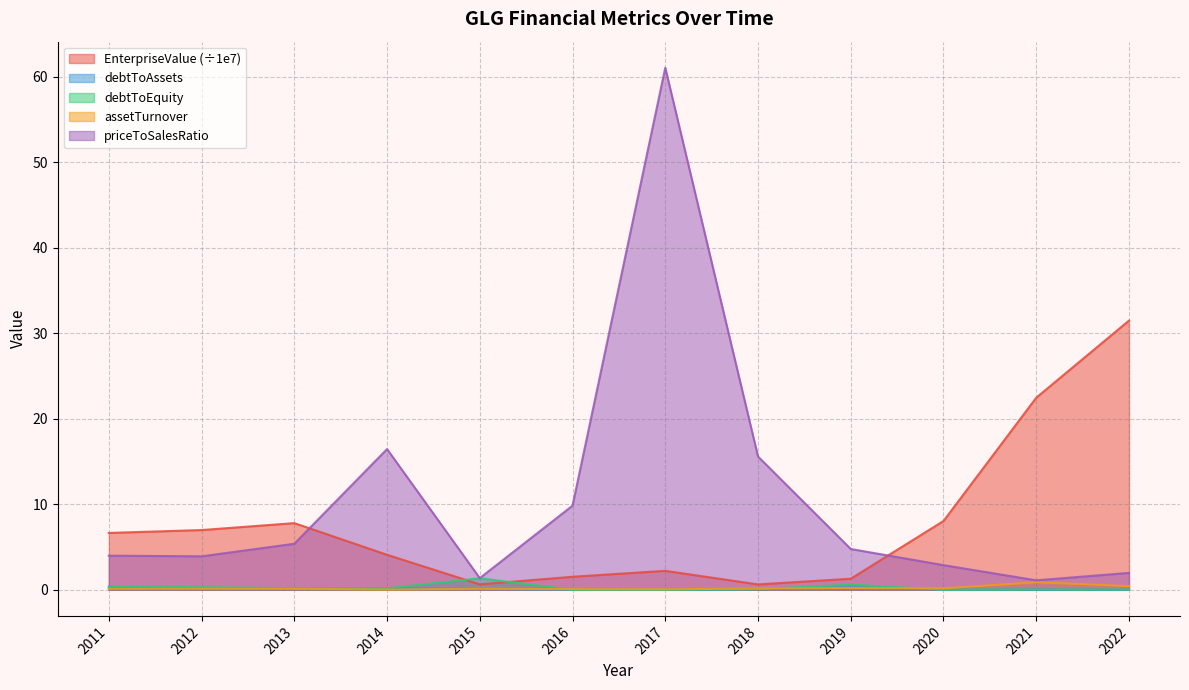

At 2012, list the series in order from smallest to largest.

assetTurnover, debtToAssets, debtToEquity, priceToSalesRatio, EnterpriseValue